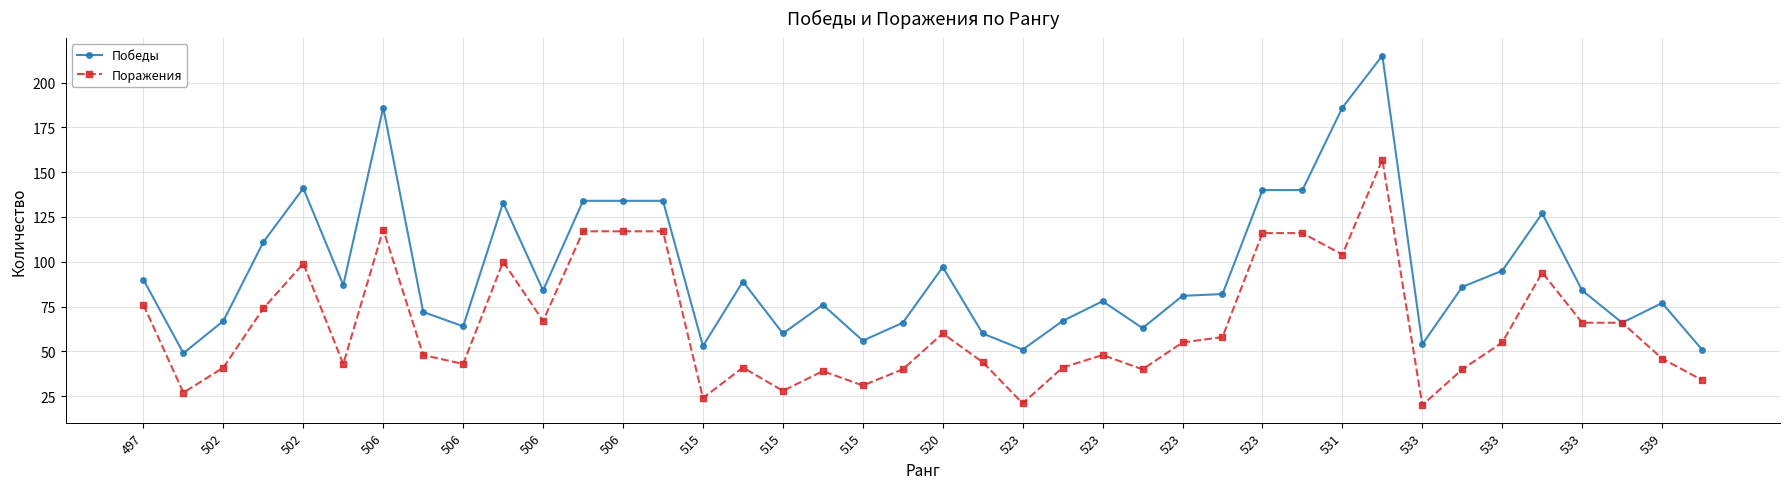

True or false: Победы has more than 0 interior local peaks.

True